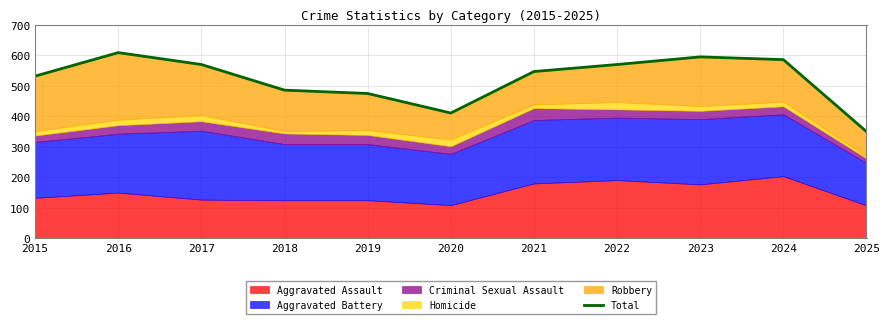

At which category does the chart reach its minimum across all series?

2025